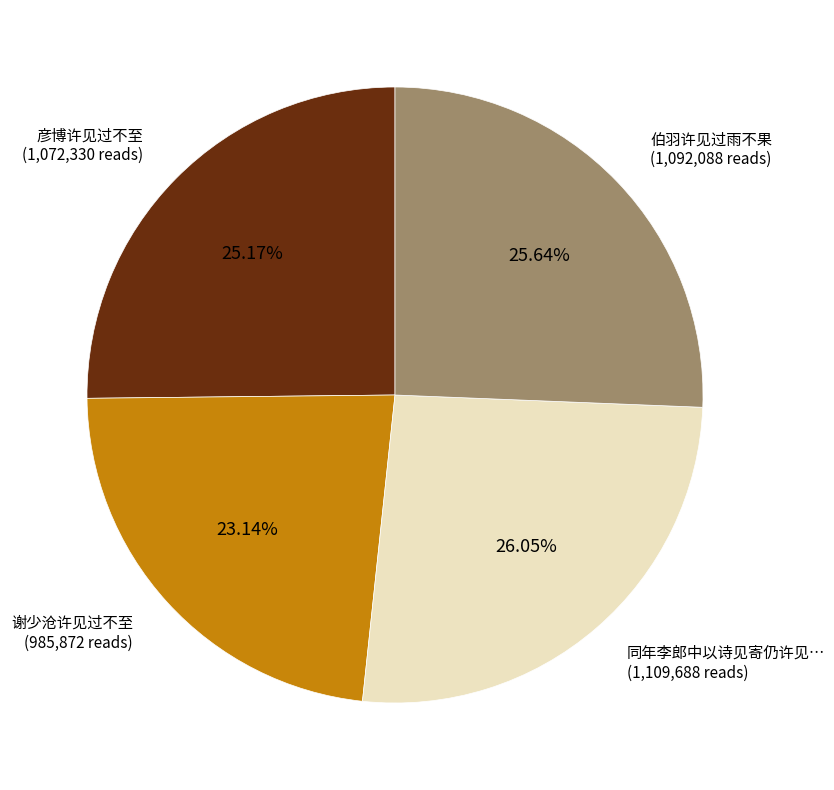

To the nearest percent, what portion does 彦博许见过不至 represent?

25%